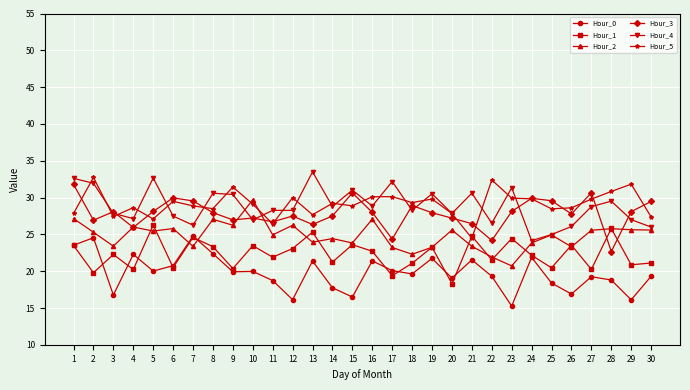

What is the total value across all series at 19?

156.5